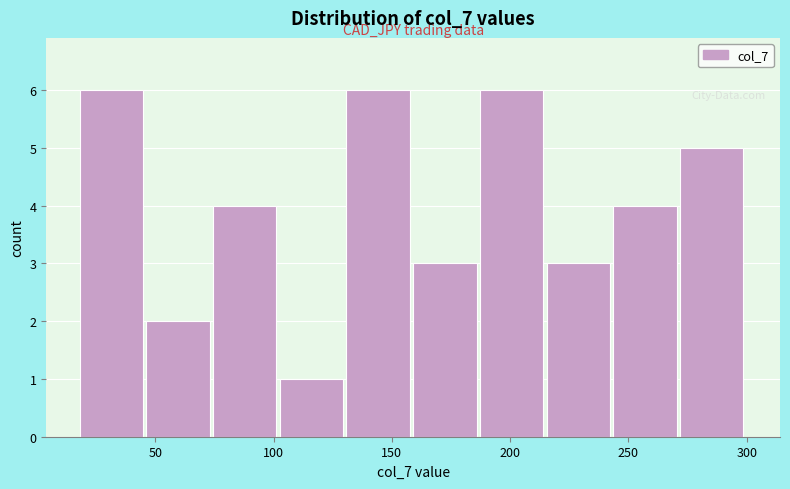

Reading left to right, list every bar in this chart as the range it spans on the x-axis followed by its height. Neither the bar edges nor the heights are printed on the chart, so give them approximately, as read against the axes.

20 to 45: 6
45 to 75: 2
75 to 105: 4
105 to 130: 1
130 to 160: 6
160 to 185: 3
185 to 215: 6
215 to 245: 3
245 to 270: 4
270 to 300: 5